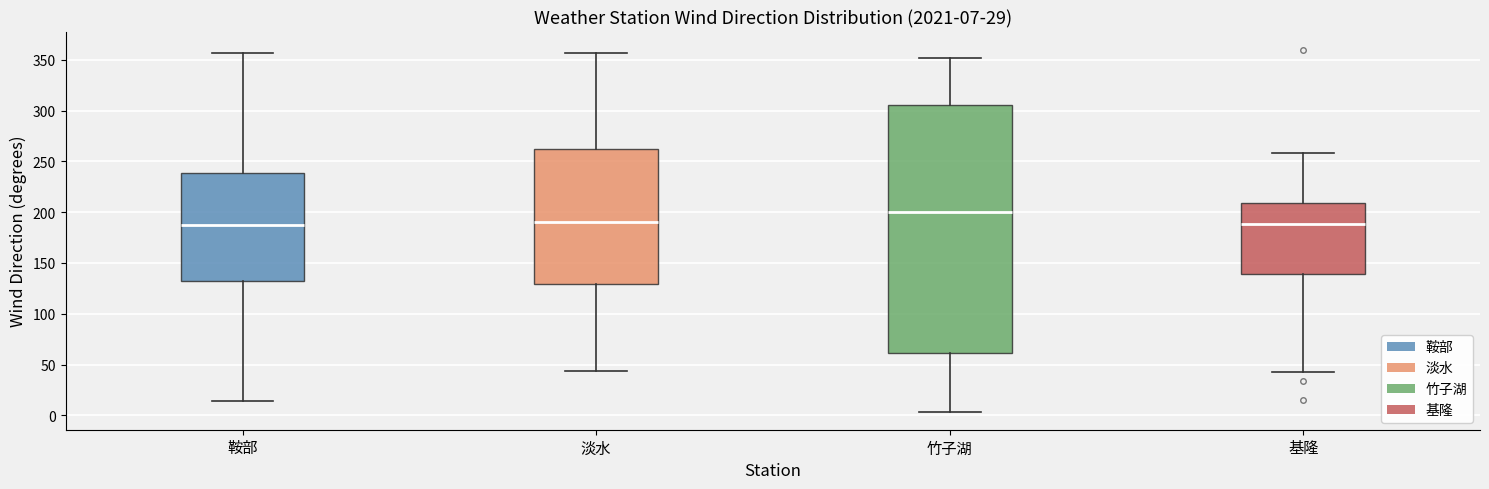

Comparing the boxes themselves (not the whiskers), which one is the tallest?

竹子湖